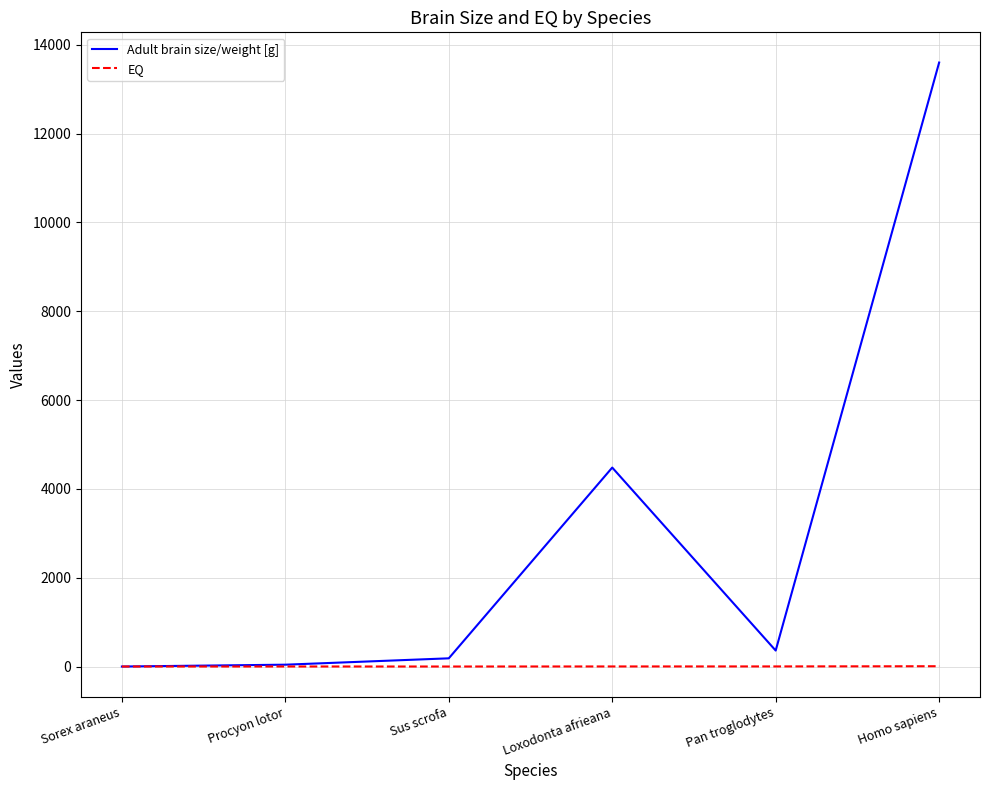

What are all the series names shown in the legend?

Adult brain size/weight [g], EQ